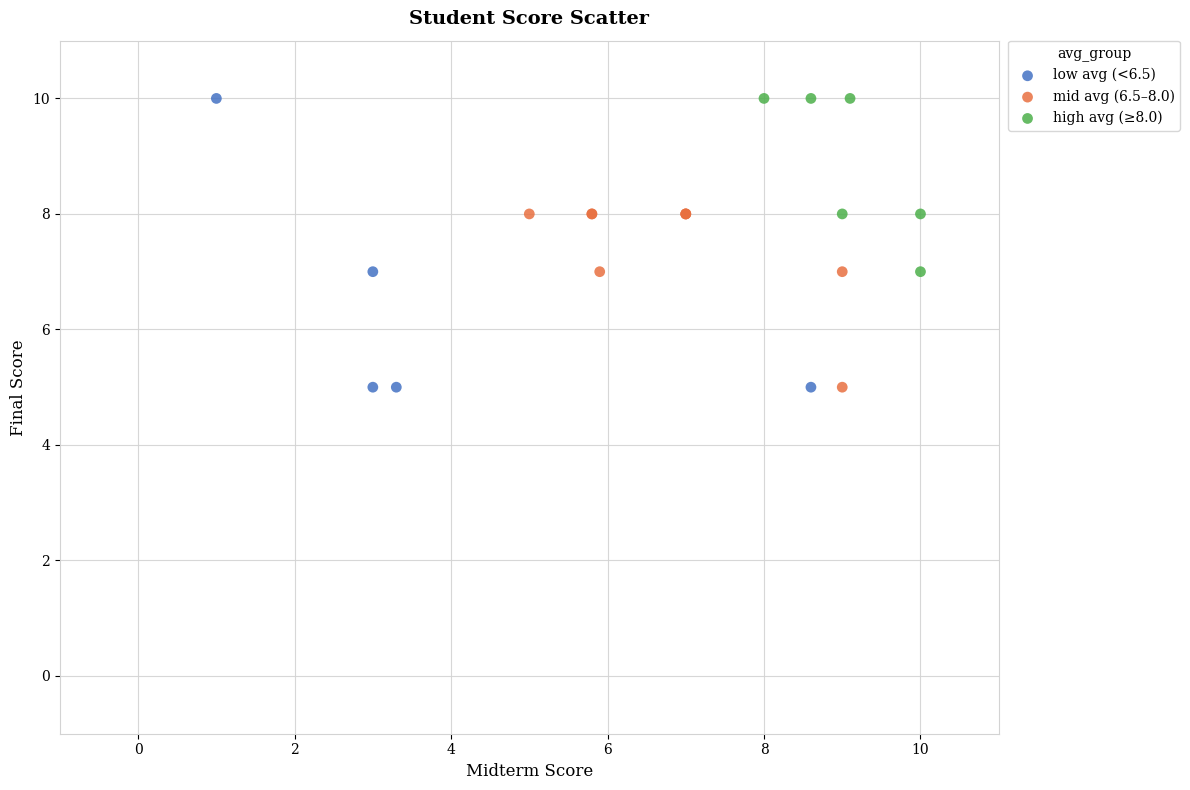

Which series has the largest Y range (max minus min)?

low avg (<6.5)